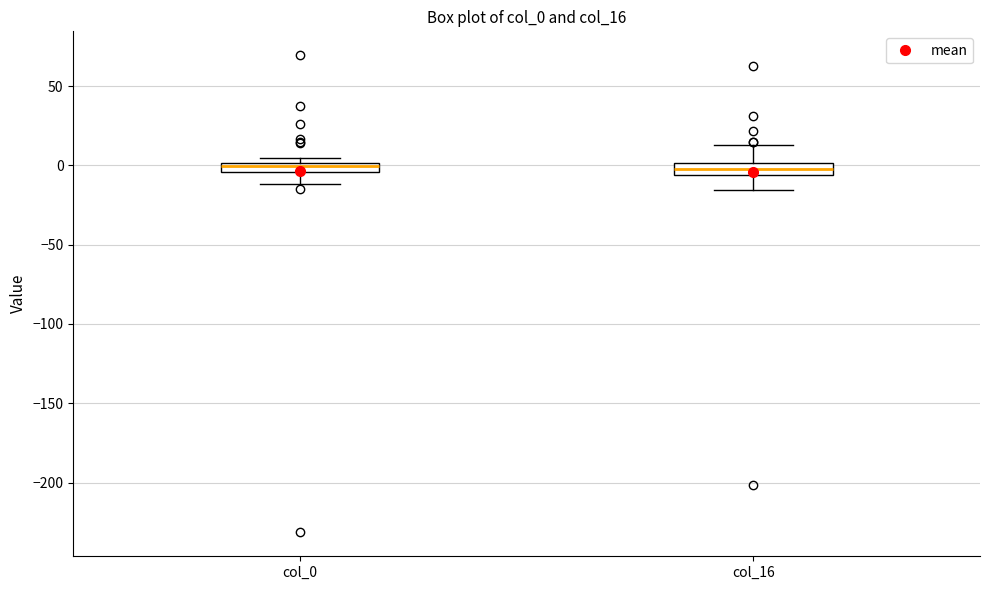

Where is the lower edge of the box for col_16 on the y-axis? The values are not printed on the chart, so give them approximately, as read against the axis.

-5